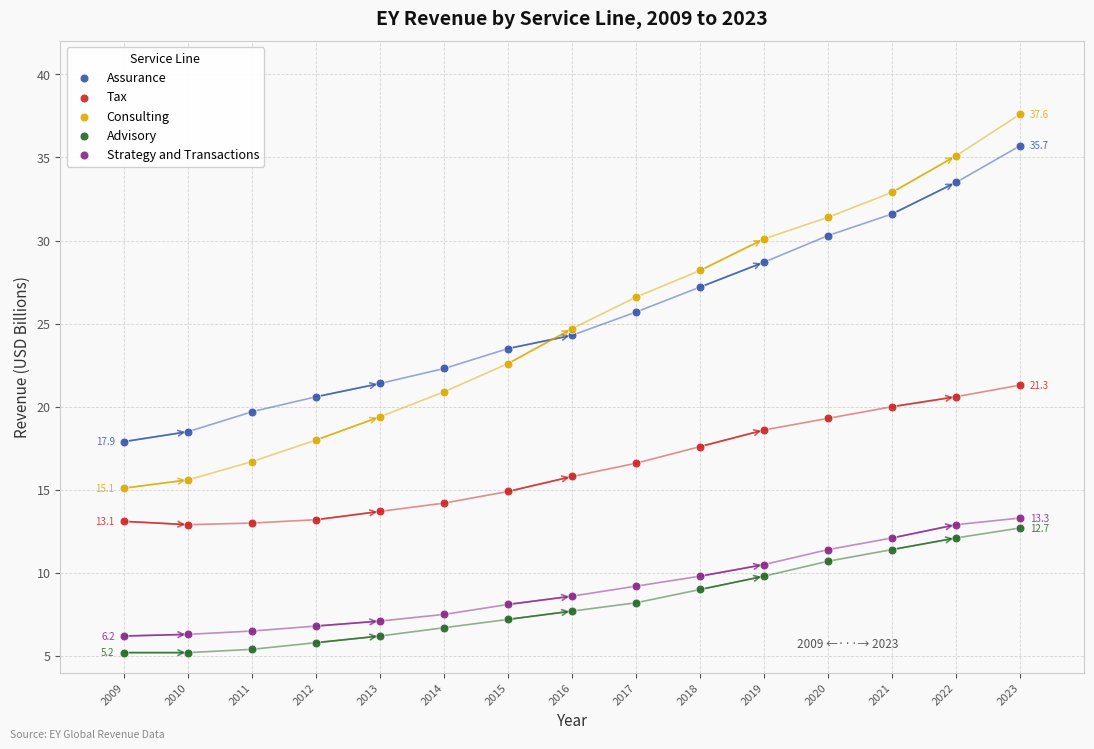

Which series has the widest spread of Y values?

Consulting